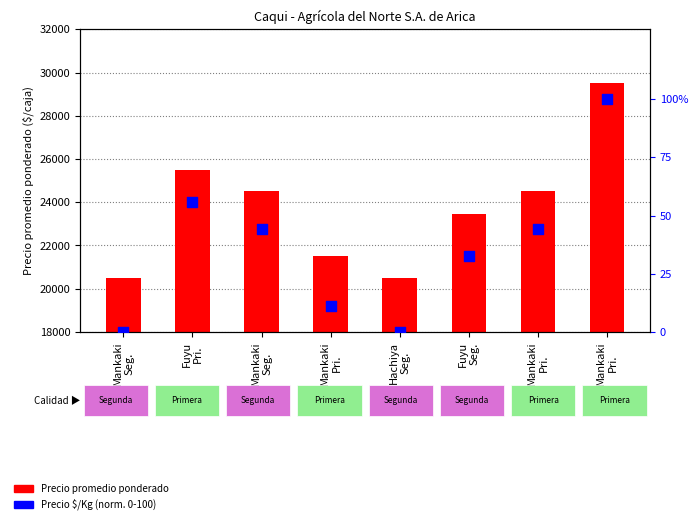

What is the total value across all series at Mankaki
Seg.?

20500.0